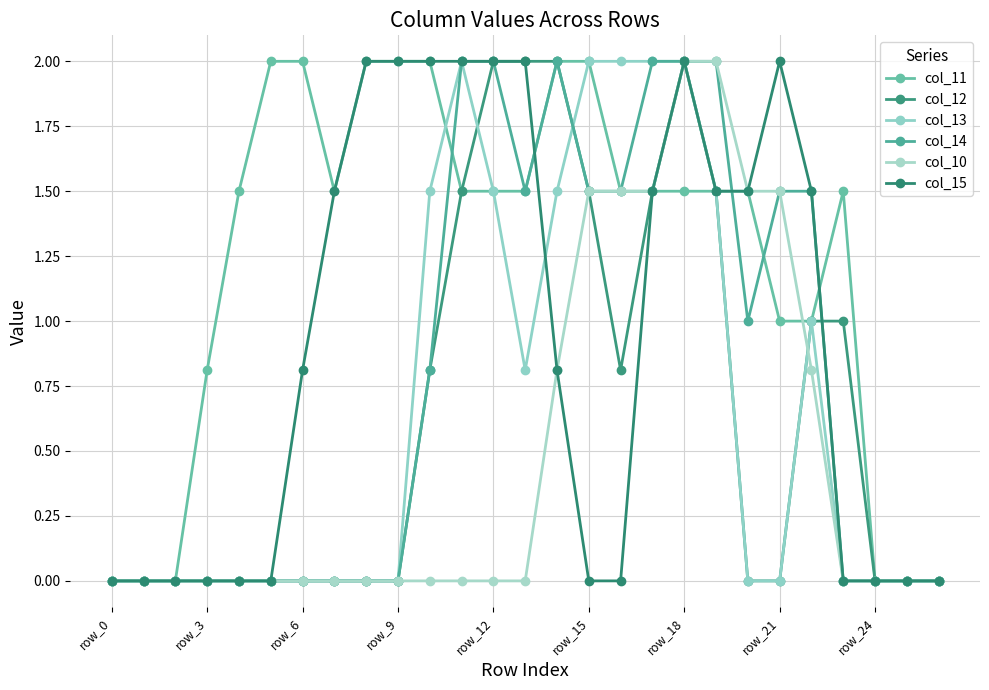

How many lines are shown in the chart?

6